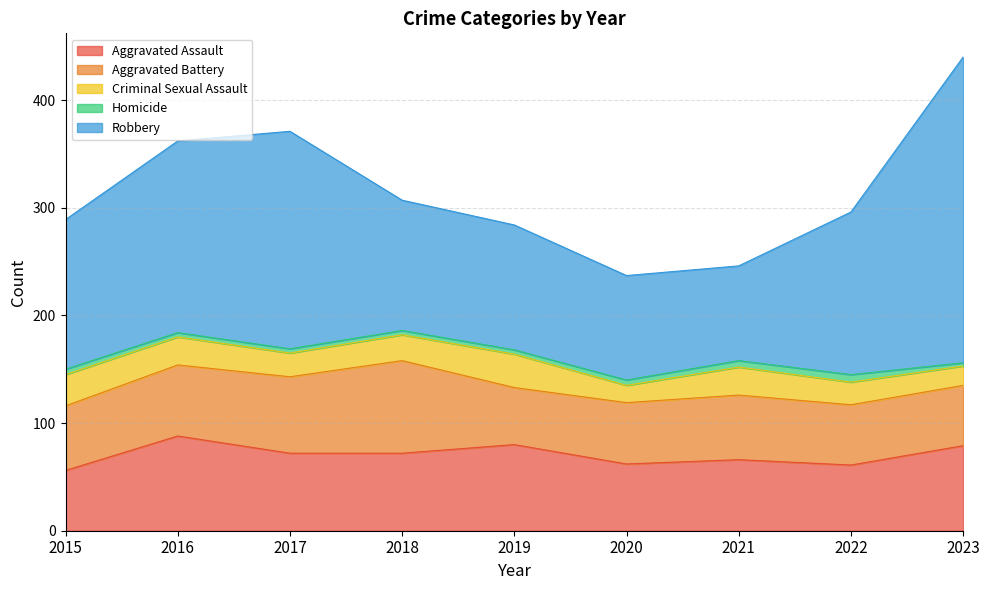

What is the value of the Aggravated Assault point at the 4th from the left?

72